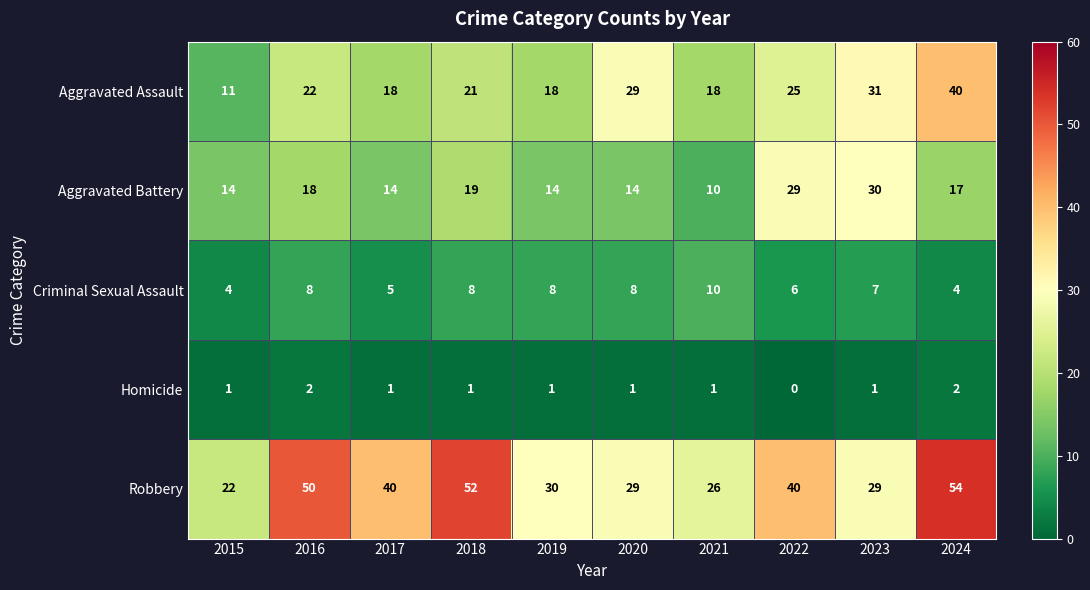

What is the greatest value displayed?

54